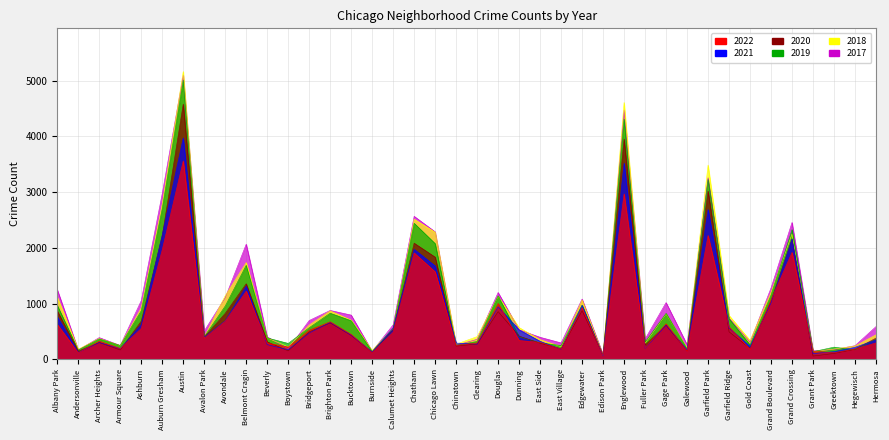

The 2021 series shows 435 at Bucktown. True or false?

True